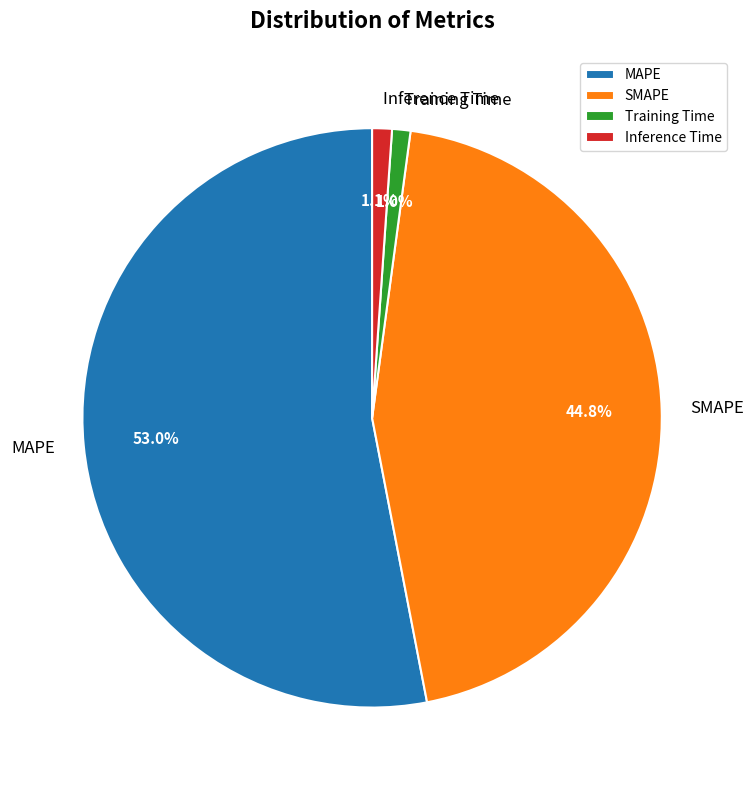

Which category has the biggest portion of the pie?

MAPE